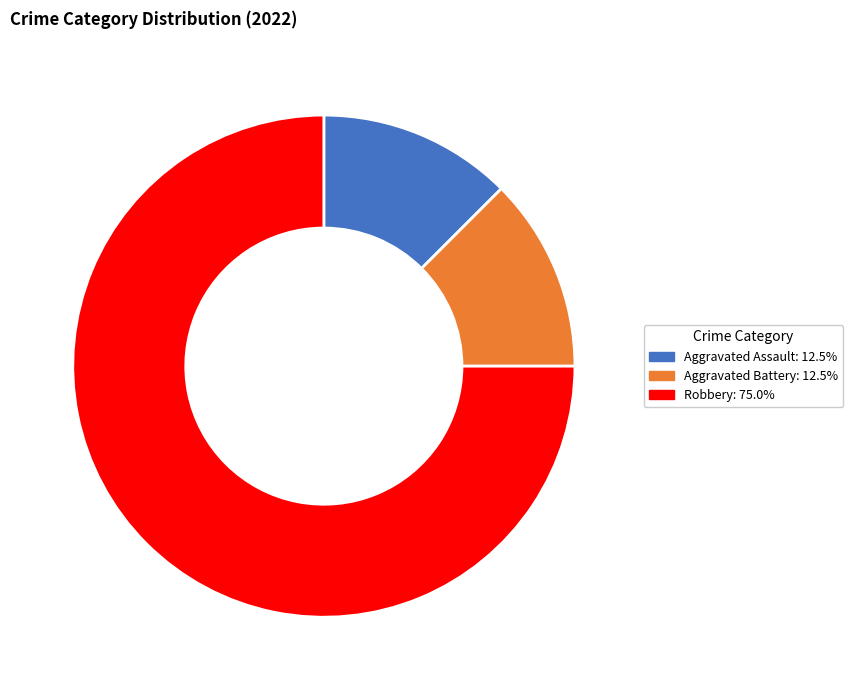

Is there any slice that represents more than half of the pie?

Yes